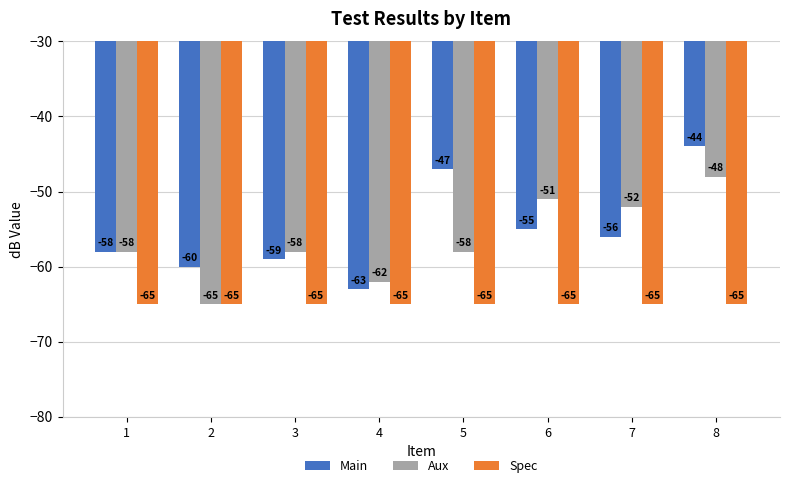

How many bars are there in each group?

3